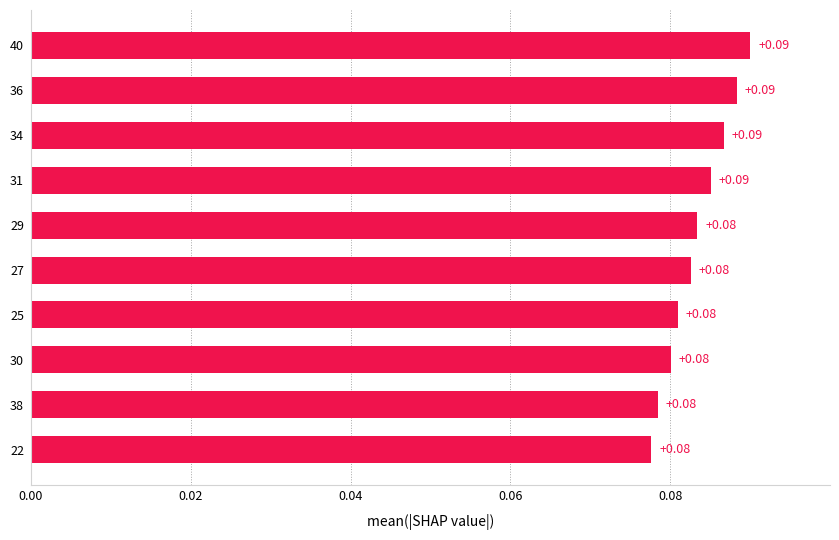

Which has a higher value, 25 or 30?

25